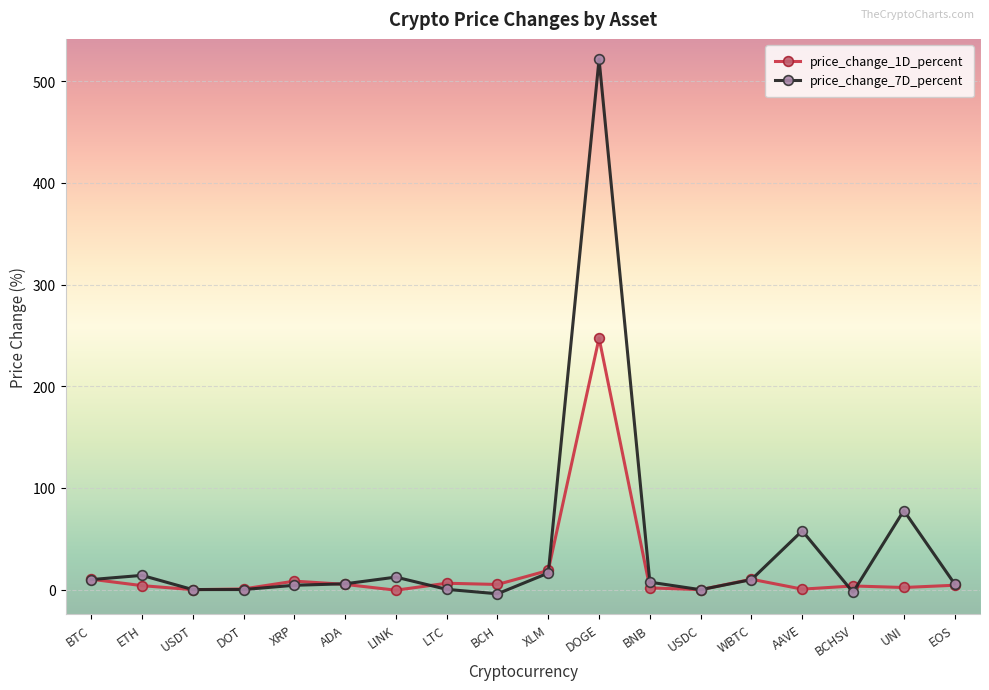

Rank the series by their maximum value, from highest to lowest.

price_change_7D_percent, price_change_1D_percent